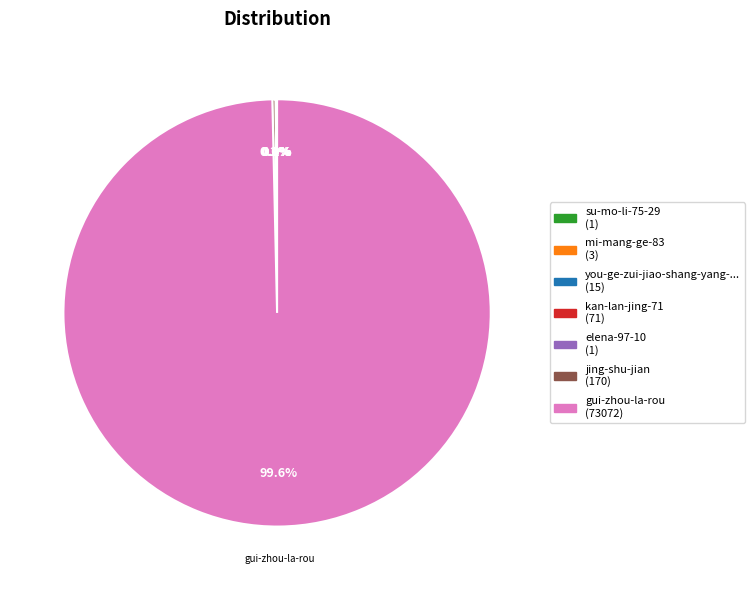

Does any single category account for the majority?

Yes